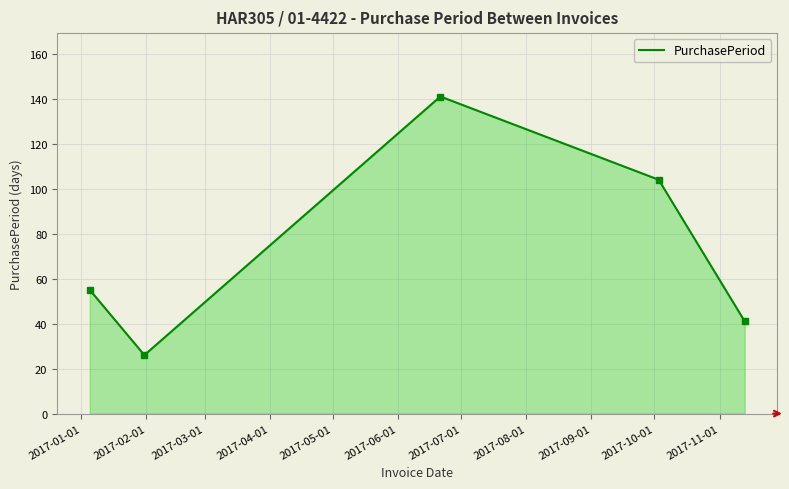

What is the value of the 5th point from the left?

41